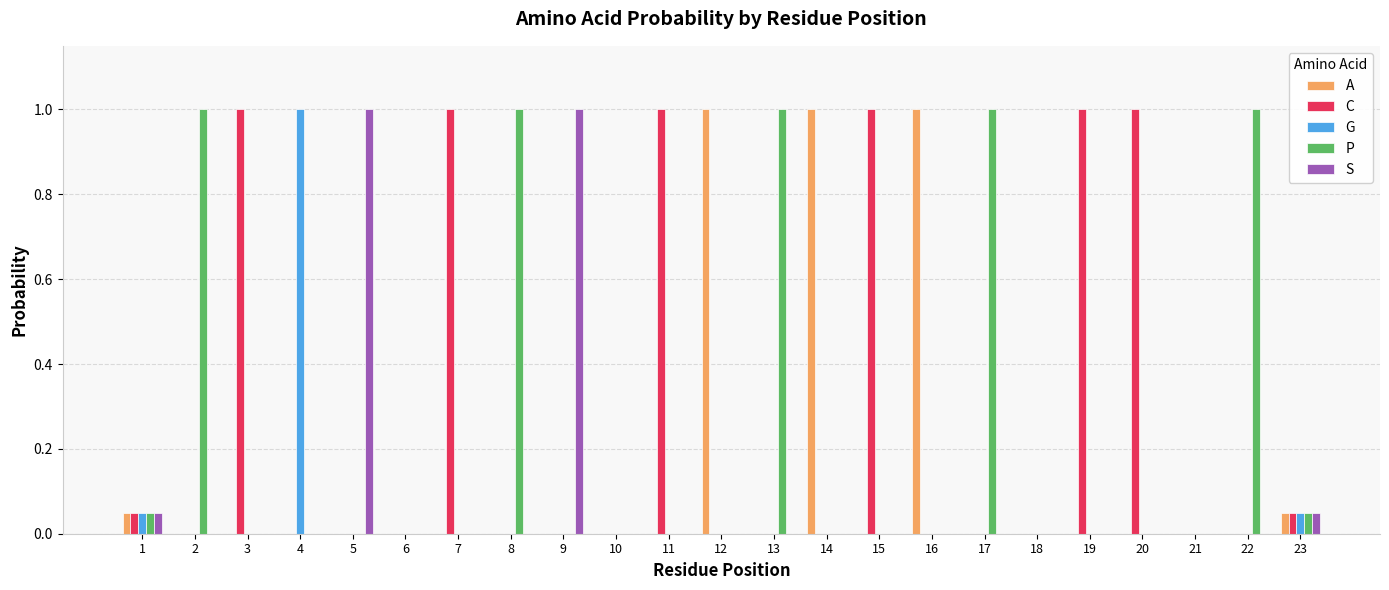

The value of A at 3 is 0.3. True or false?

False